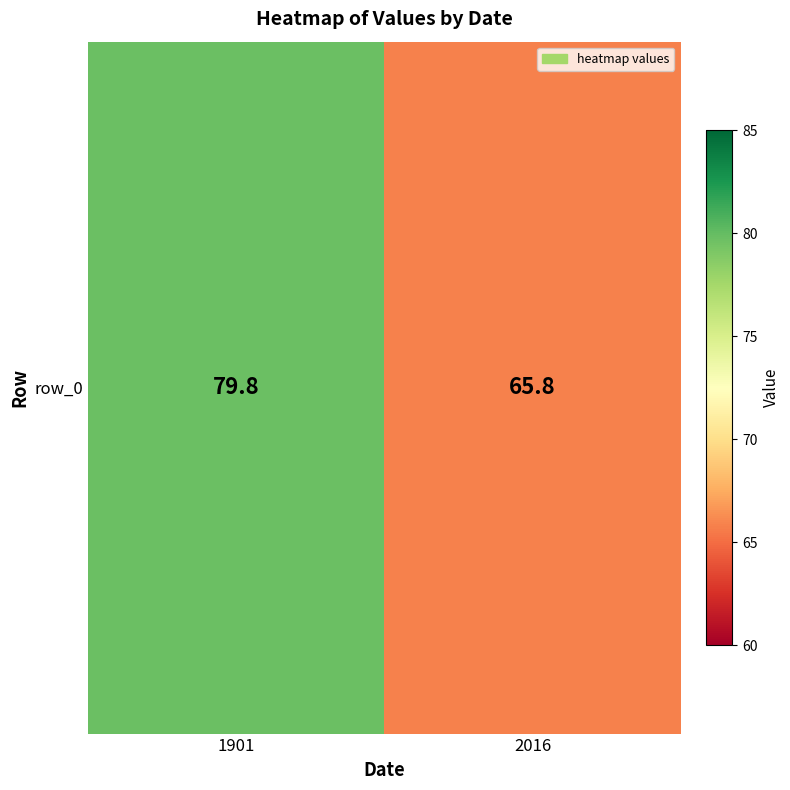

What is the difference between the values at 2016 and 1901?

14.0